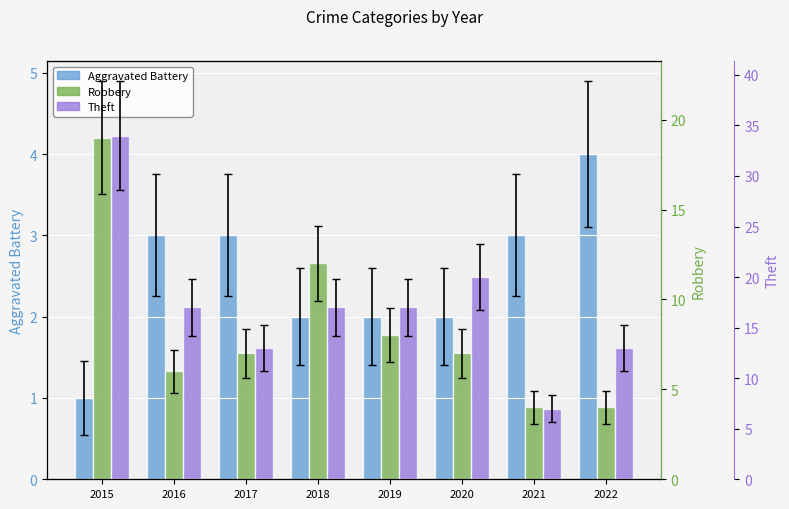

Between 2016 and 2017, which series saw the biggest shift?

Theft